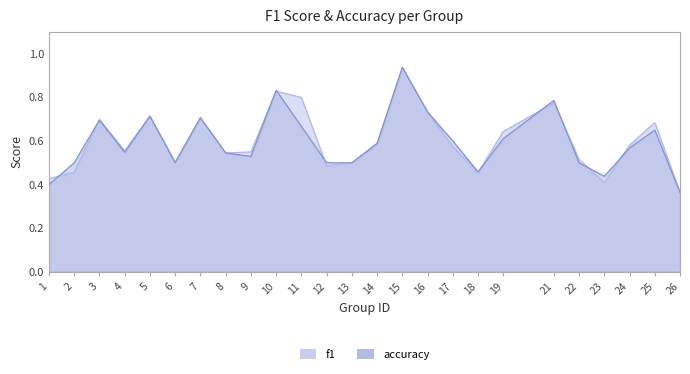

Where is the first local minimum for f1?

4